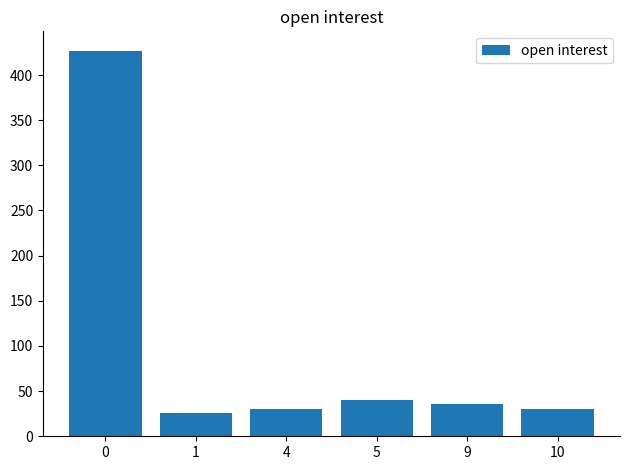

The value at 10 is 30. True or false?

True